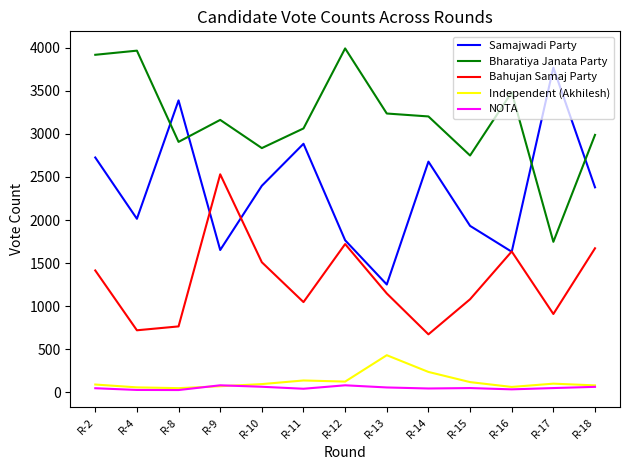

True or false: Bahujan Samaj Party has more than 2 points higher than both neighbors.

True